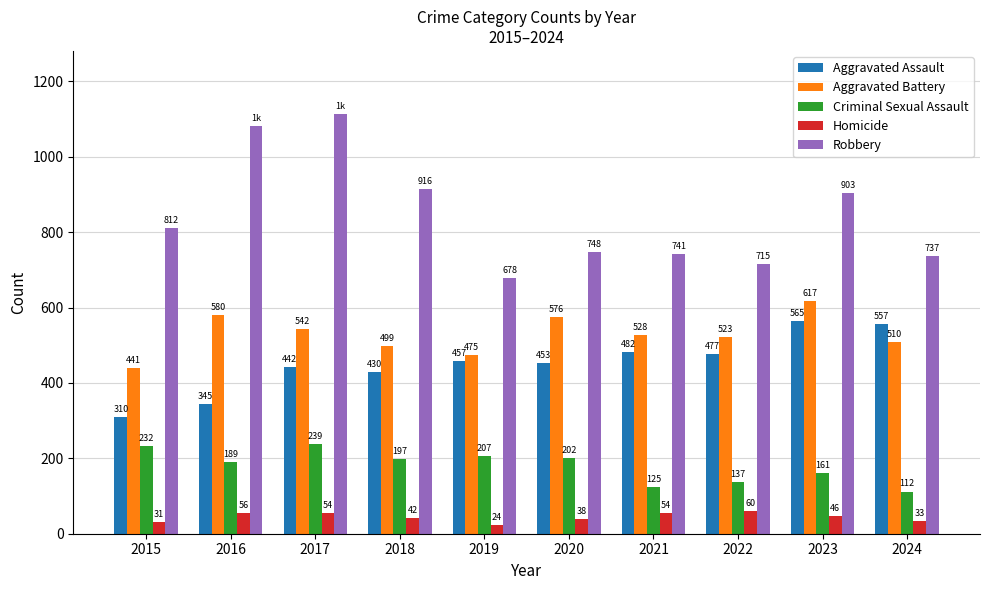

At which category is the sum across all series the highest?

2017